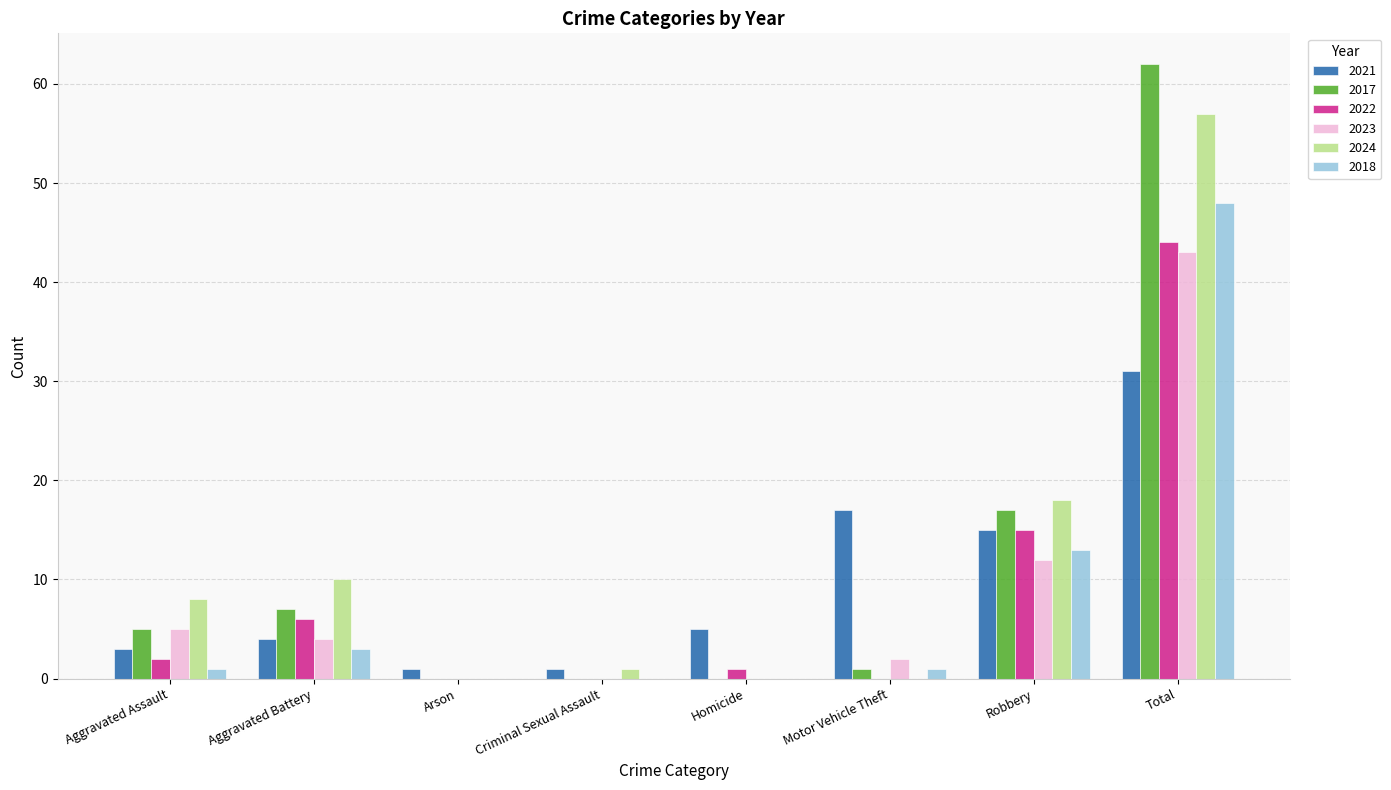

How many categories are shown in the chart?

8